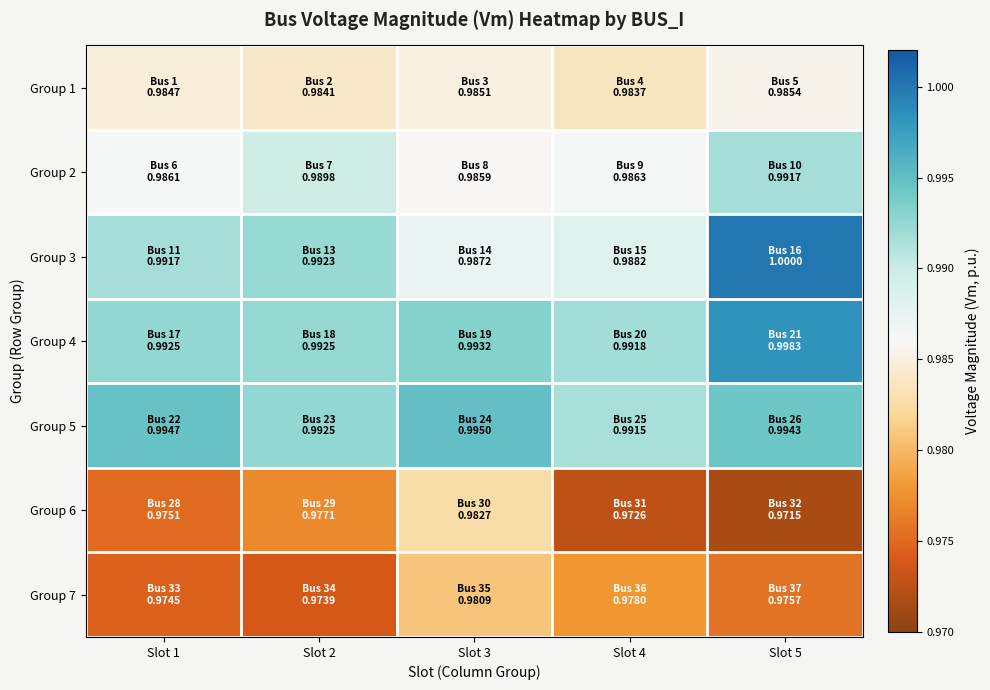

At how many categories does at least one series exceed 0?

5